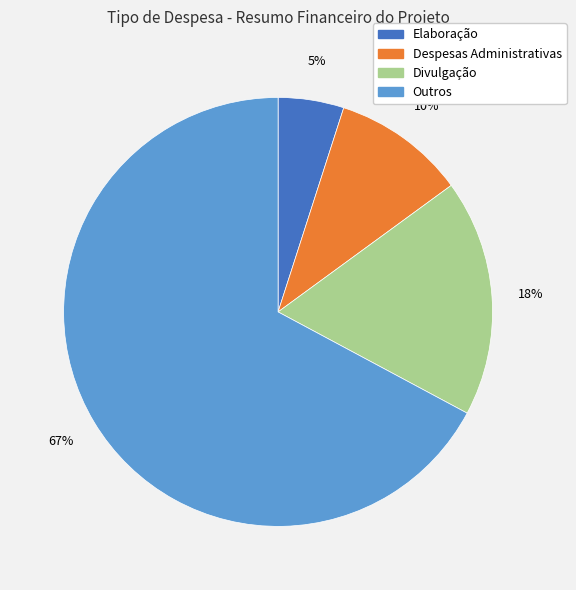

Does any single category account for the majority?

Yes